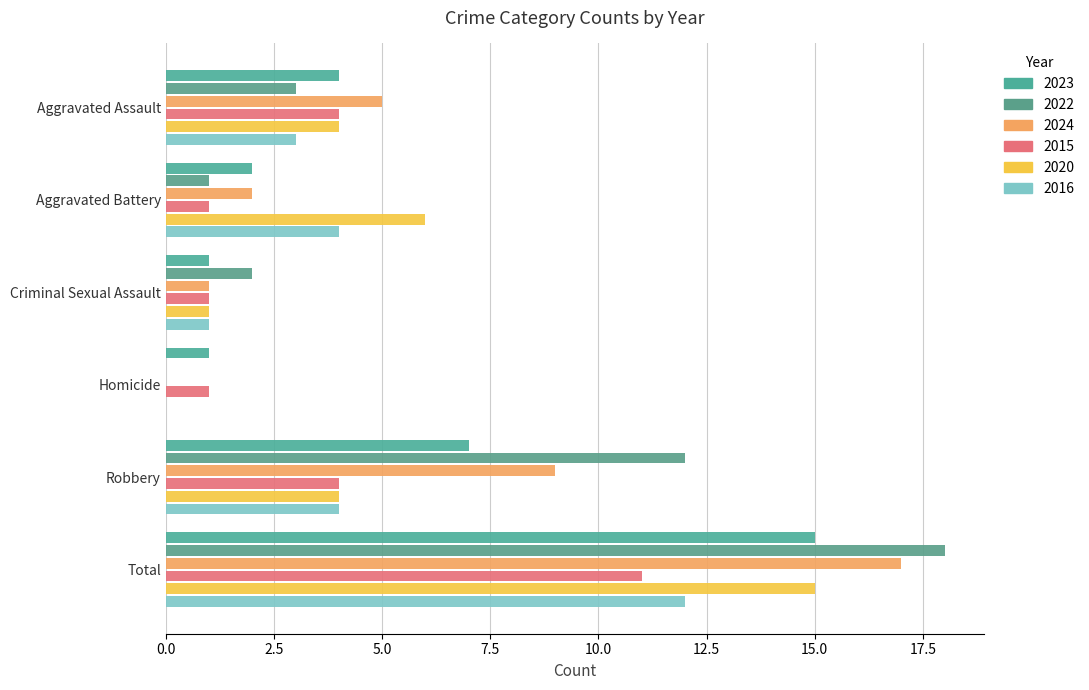

How many data points does each series have?

6